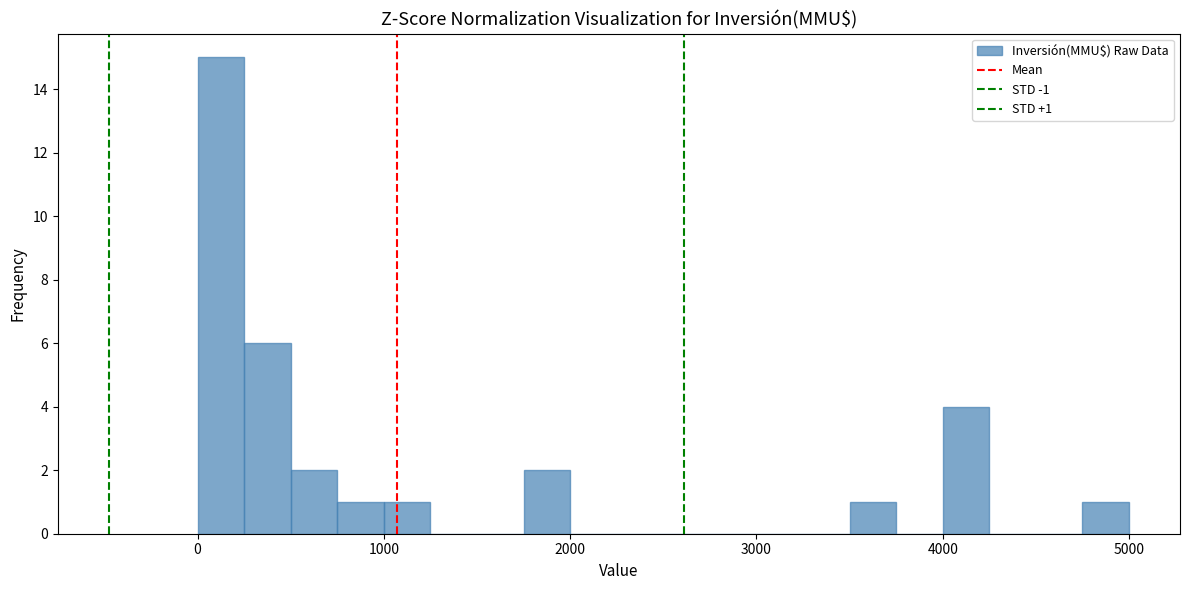

Around what value on the x-axis is the tallest bar? Give the approximate position of its centre, as read against the axis.

100